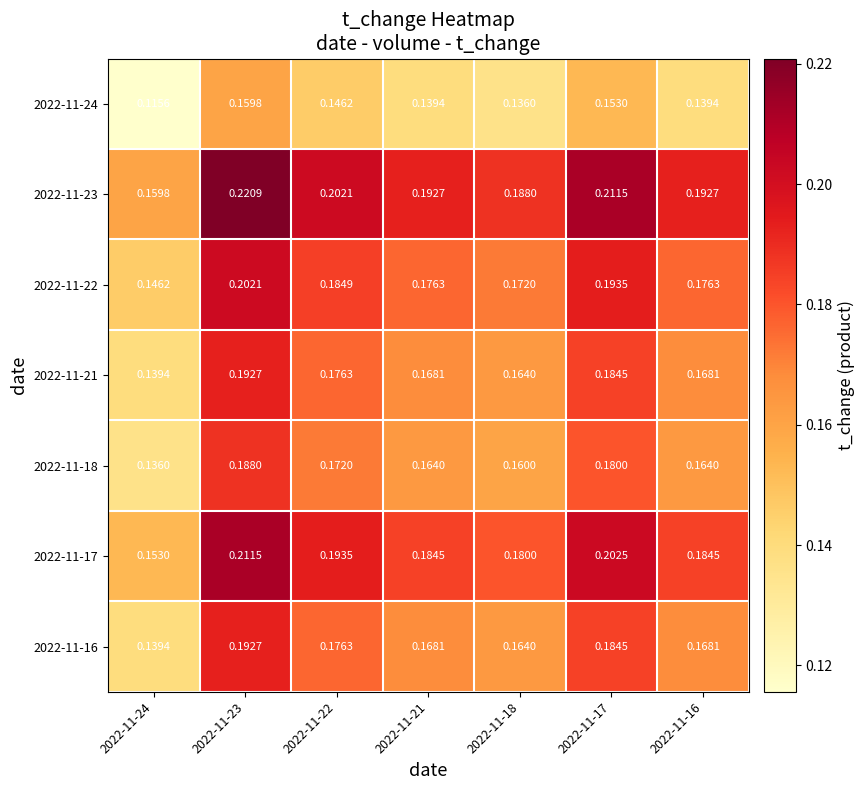

What is the total value across all series at 2022-11-16?

1.2